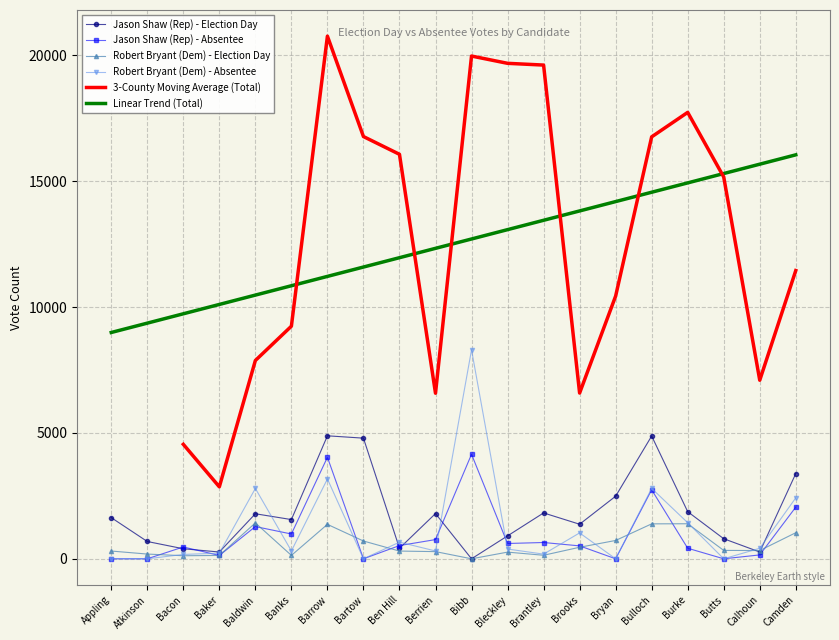

Is it true that Linear Trend (Total) equals 9362.3 at Atkinson?

True